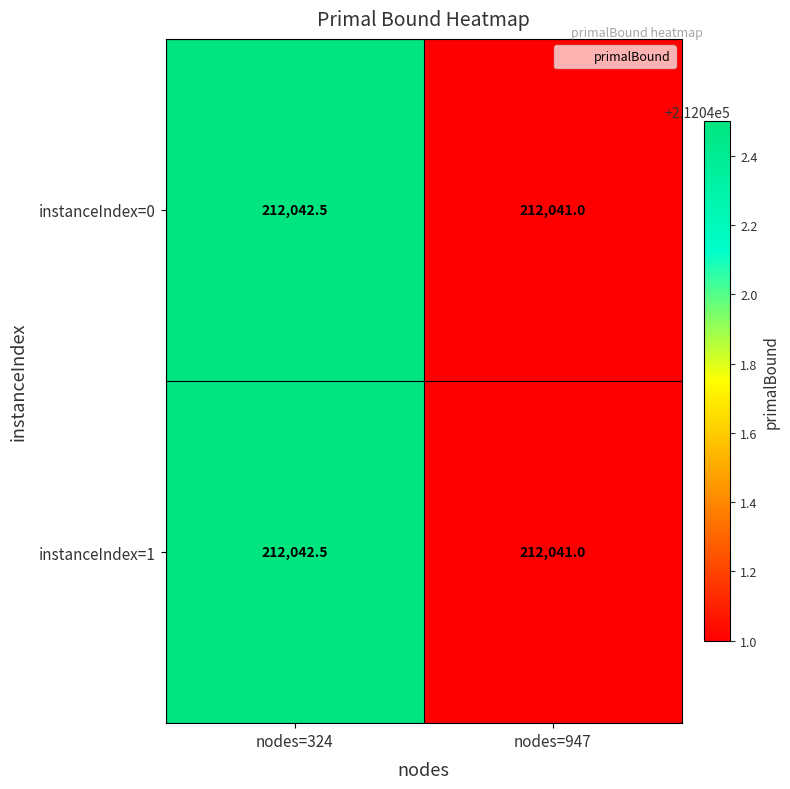

At which category is the sum across all series the highest?

nodes=324